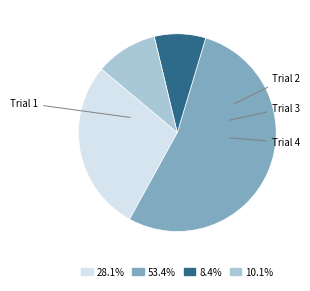

Which has a higher value, Trial 1 or Trial 3?

Trial 1